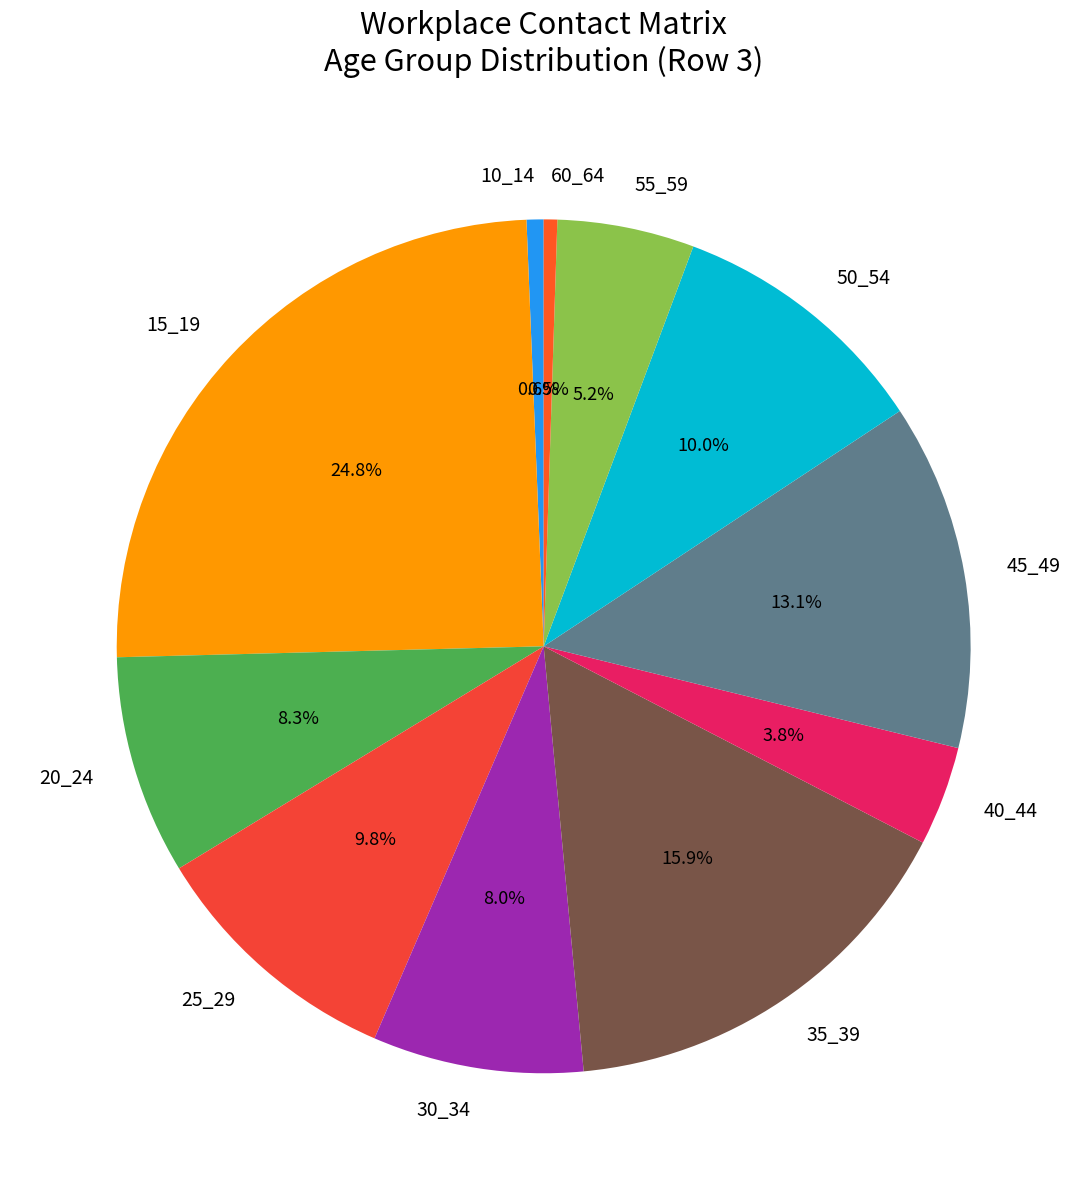

Which has a higher value, 45_49 or 10_14?

45_49